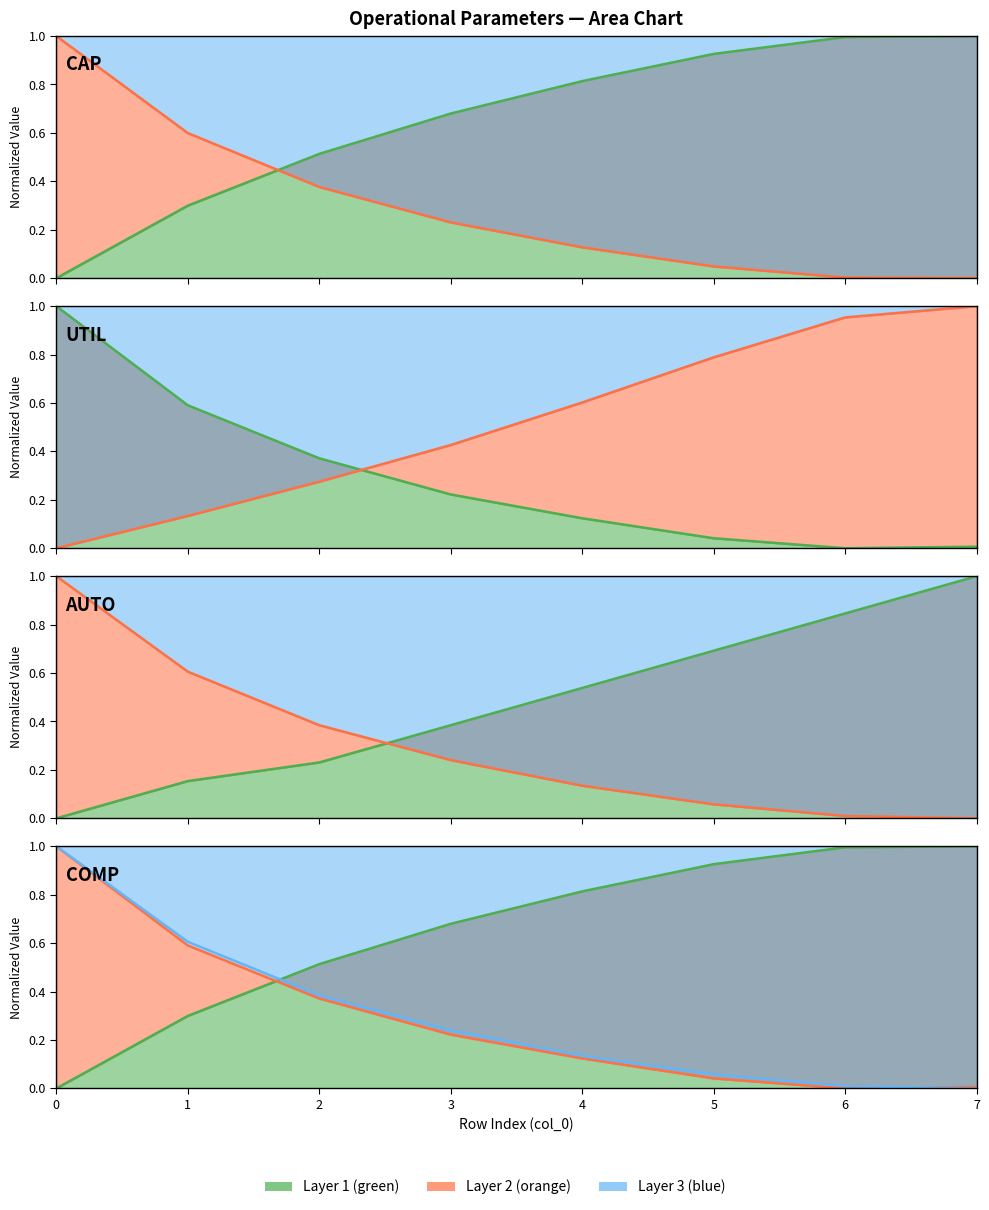

What is the spread (max minus min) of values at 5?

0.9